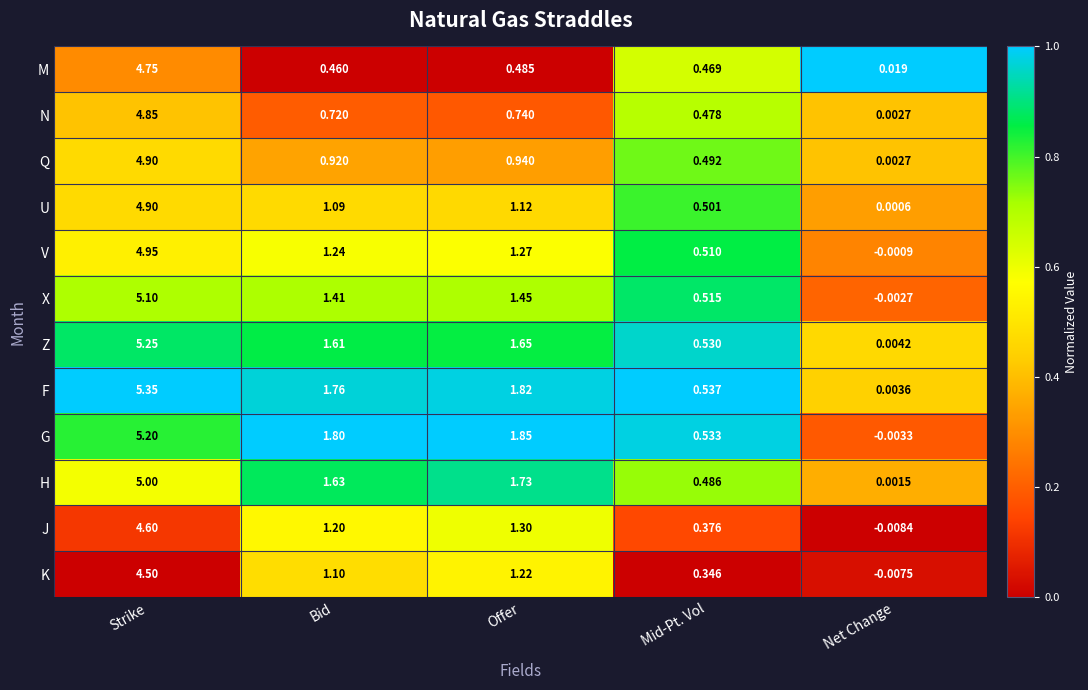

Between Strike and Offer, which series saw the biggest shift?

M